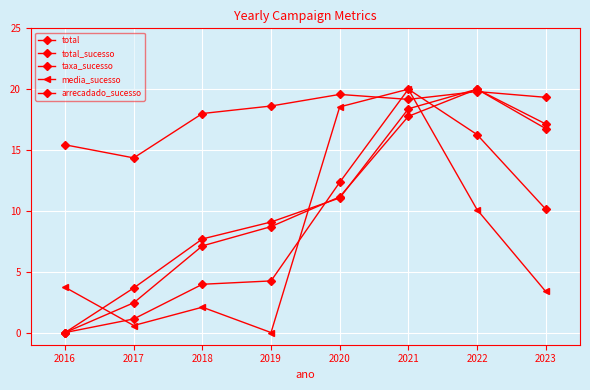

How many data points in taxa_sucesso are above 19?

4